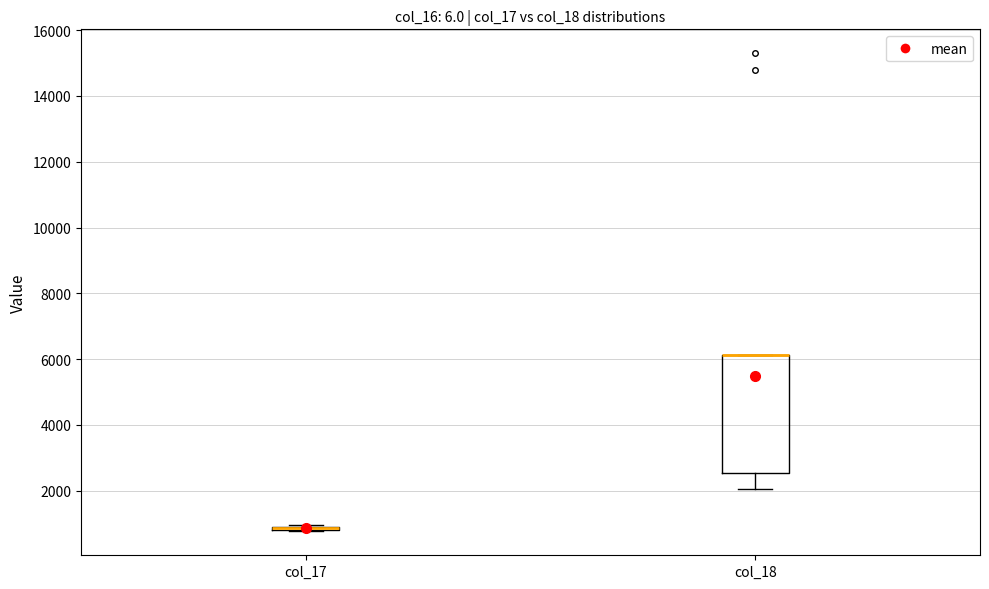

Which box is the tallest, from its lower edge to its upper edge?

col_18